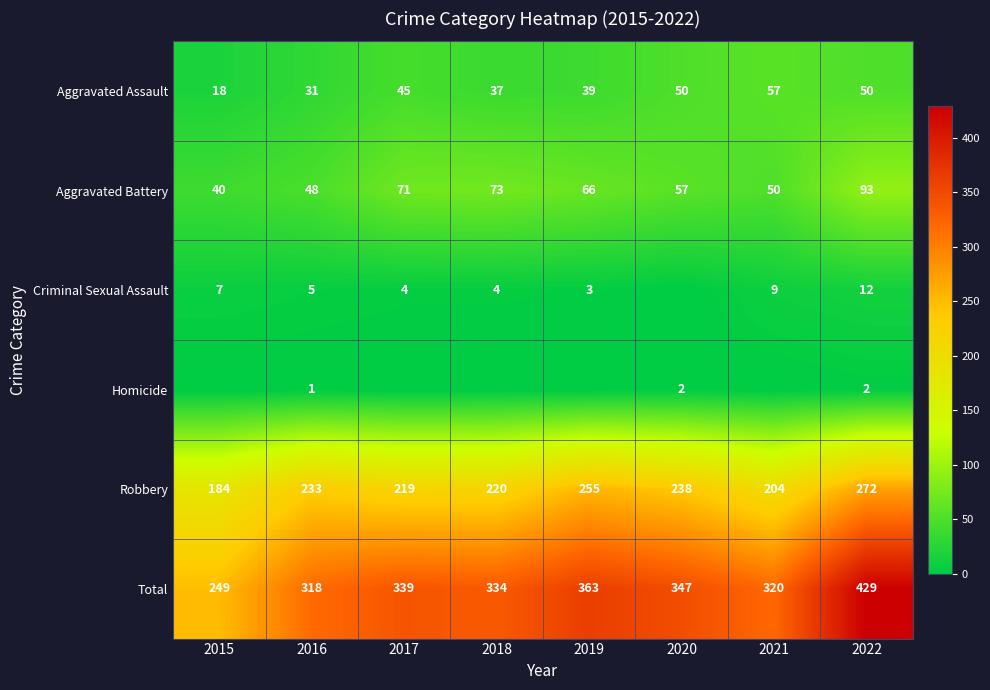

What value does the Robbery series have at 2022, to the nearest 5?

270